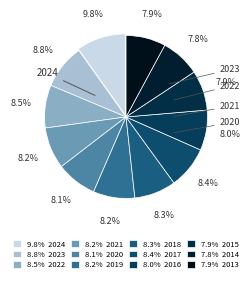

How many segments does this pie chart have?

12